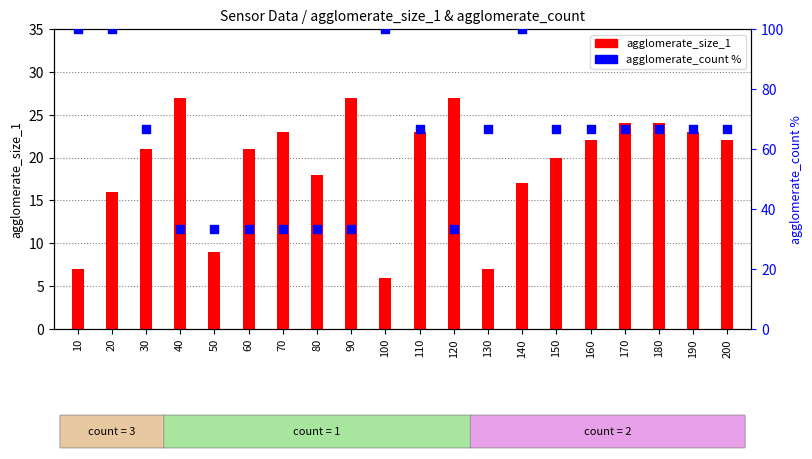

At which category is the sum across all series the highest?

140